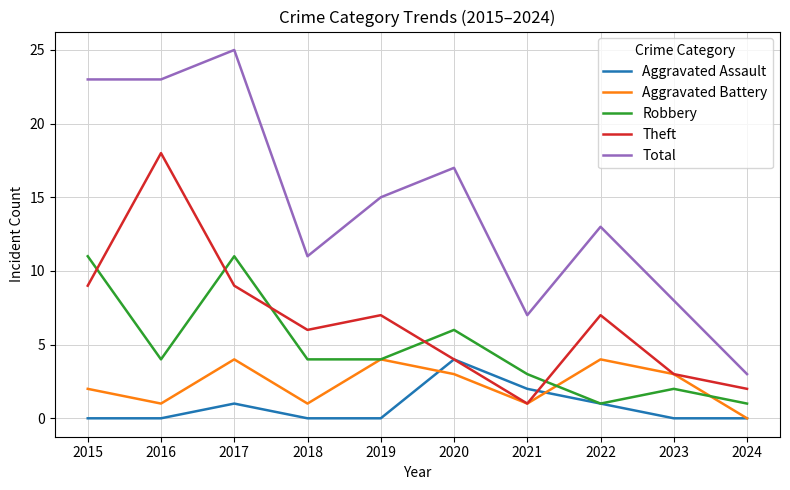

True or false: Total and Aggravated Assault intersect in this chart.

False